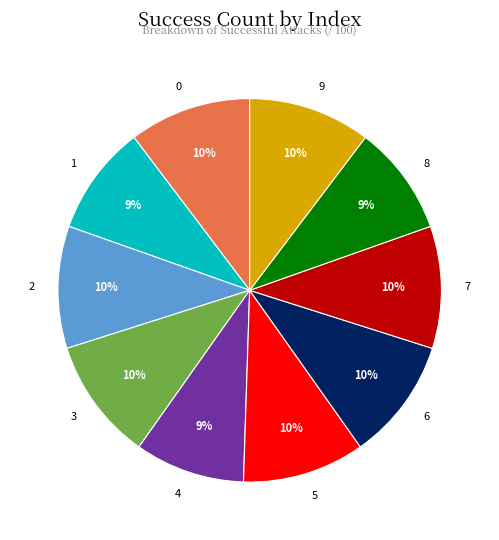

To the nearest percent, what percentage of the pie is 7?

10%